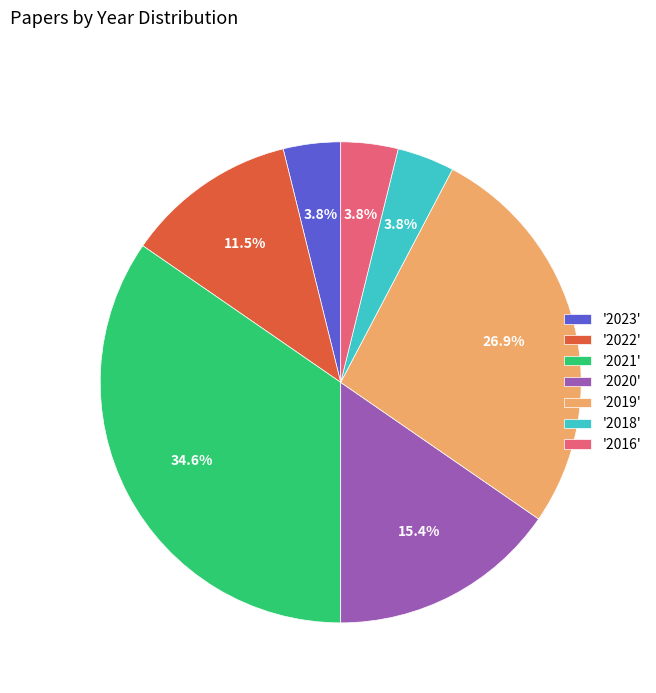

To the nearest percent, what is the average slice percentage?

14%